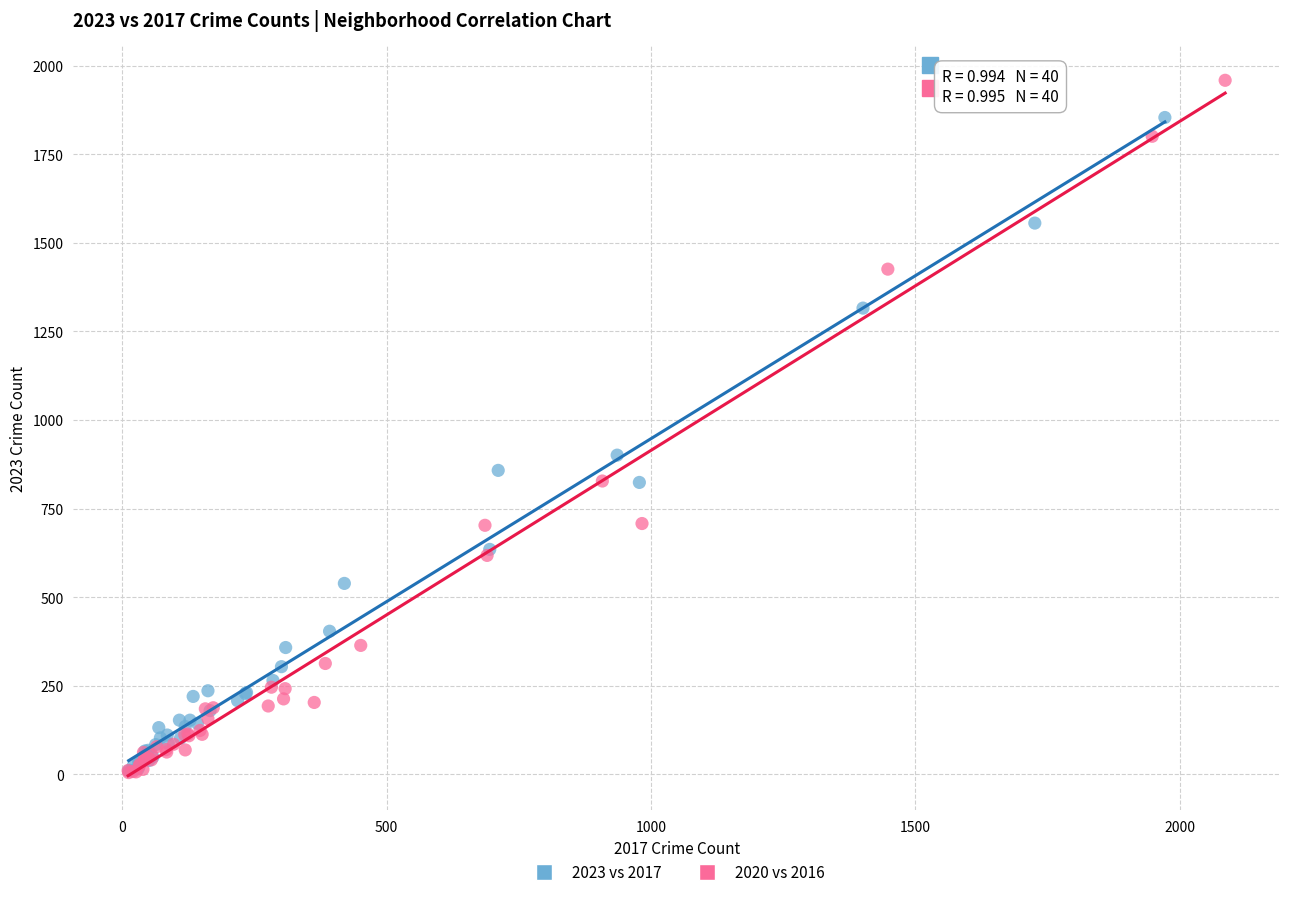

Which series contains the highest Y value?

2020 vs 2016